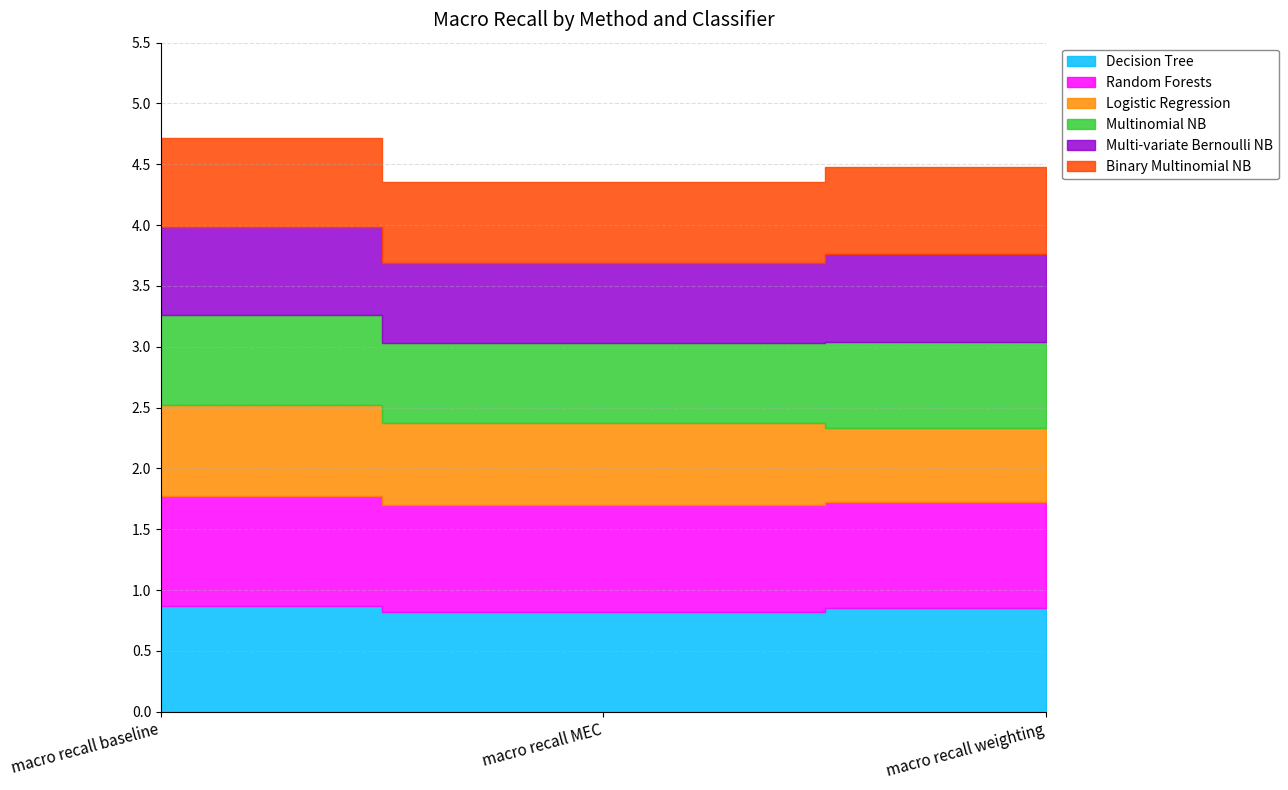

Rank the series at macro recall baseline from lowest to highest value.

Multi-variate Bernoulli NB, Binary Multinomial NB, Multinomial NB, Logistic Regression, Decision Tree, Random Forests